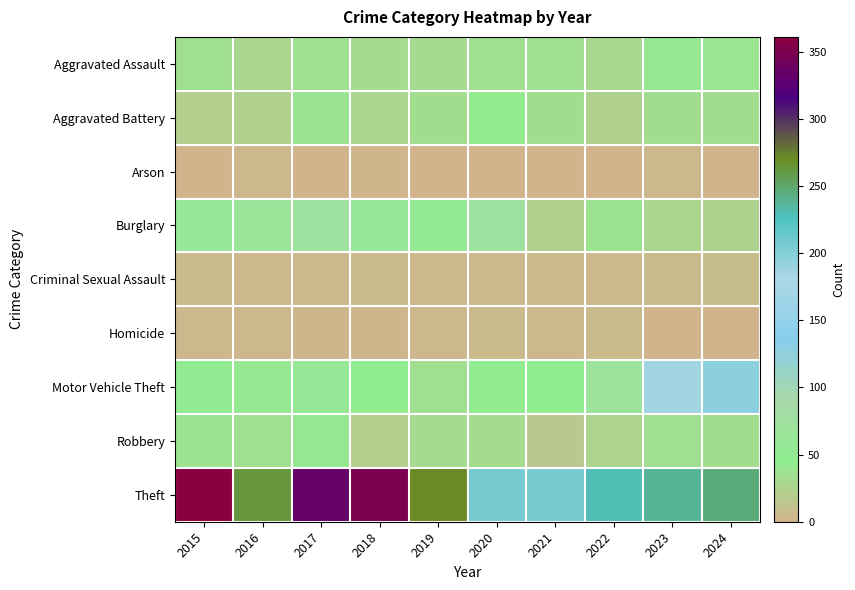

Reading right to left, what are all the values shown in this chart?

Aggravated Assault: 2024=39	2023=41	2022=29	2021=34	2020=34	2019=30	2018=32	2017=36	2016=27	2015=35
Aggravated Battery: 2024=33	2023=33	2022=23	2021=33	2020=43	2019=33	2018=27	2017=37	2016=23	2015=21
Arson: 2024=1	2023=4	2022=0	2021=0	2020=1	2019=0	2018=2	2017=1	2016=3	2015=0
Burglary: 2024=24	2023=28	2022=38	2021=23	2020=72	2019=53	2018=59	2017=72	2016=66	2015=59
Criminal Sexual Assault: 2024=9	2023=7	2022=4	2021=5	2020=4	2019=4	2018=7	2017=3	2016=4	2015=6
Homicide: 2024=0	2023=1	2022=7	2021=3	2020=6	2019=4	2018=2	2017=2	2016=3	2015=3
Motor Vehicle Theft: 2024=128	2023=186	2022=70	2021=47	2020=44	2019=35	2018=46	2017=59	2016=41	2015=48
Robbery: 2024=33	2023=34	2022=26	2021=18	2020=32	2019=31	2018=21	2017=41	2016=35	2015=38
Theft: 2024=246	2023=237	2022=229	2021=206	2020=207	2019=271	2018=350	2017=333	2016=263	2015=361